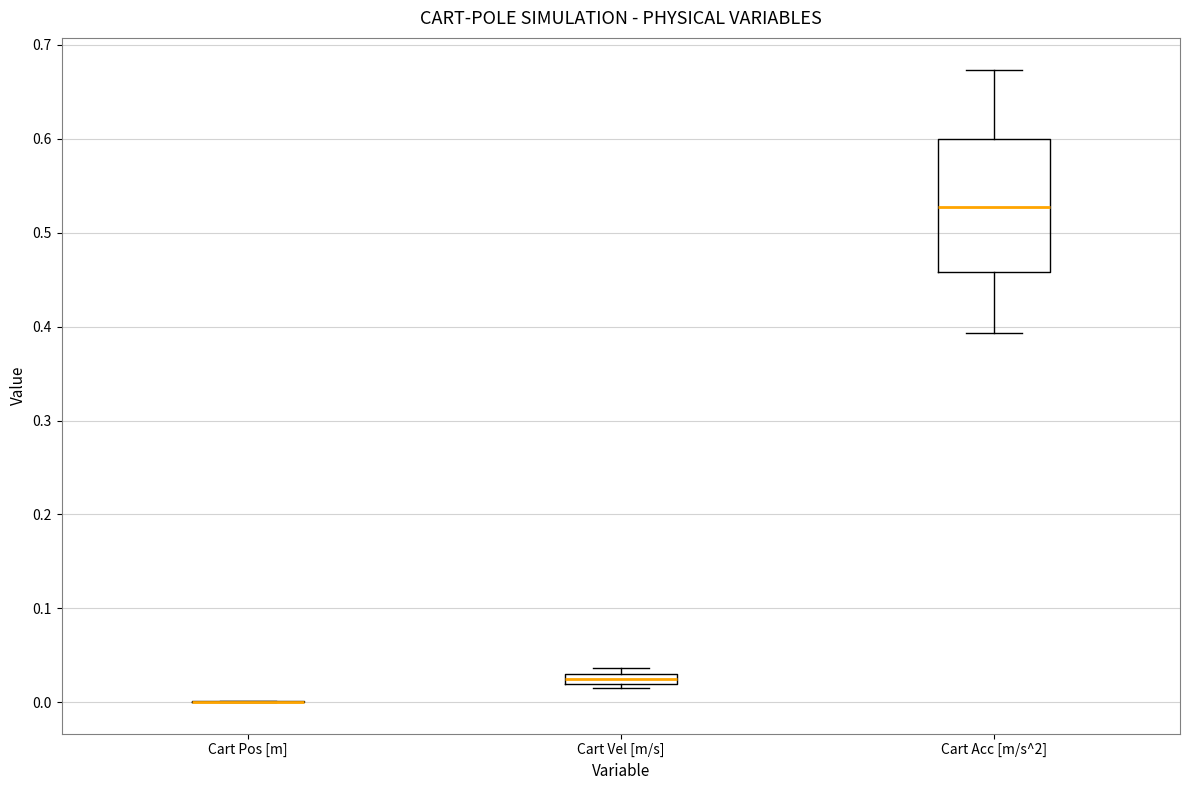

Comparing the boxes themselves (not the whiskers), which one is the tallest?

Cart Acc [m/s^2]